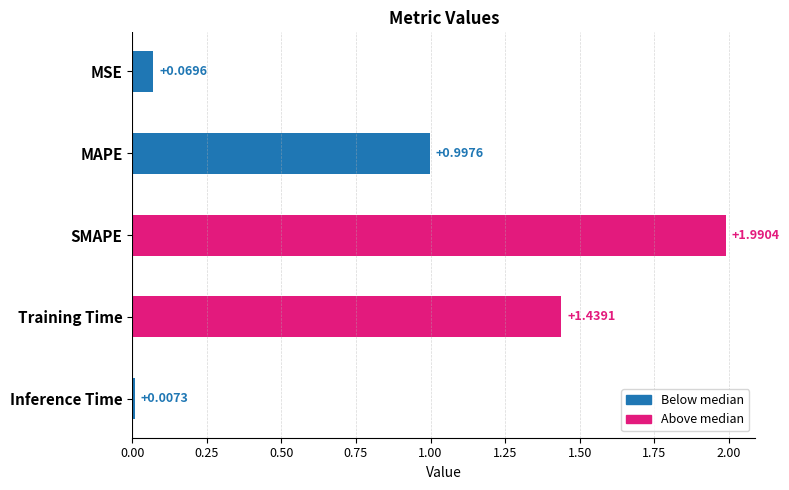

What is the label of the 2nd bar from the top?

MAPE